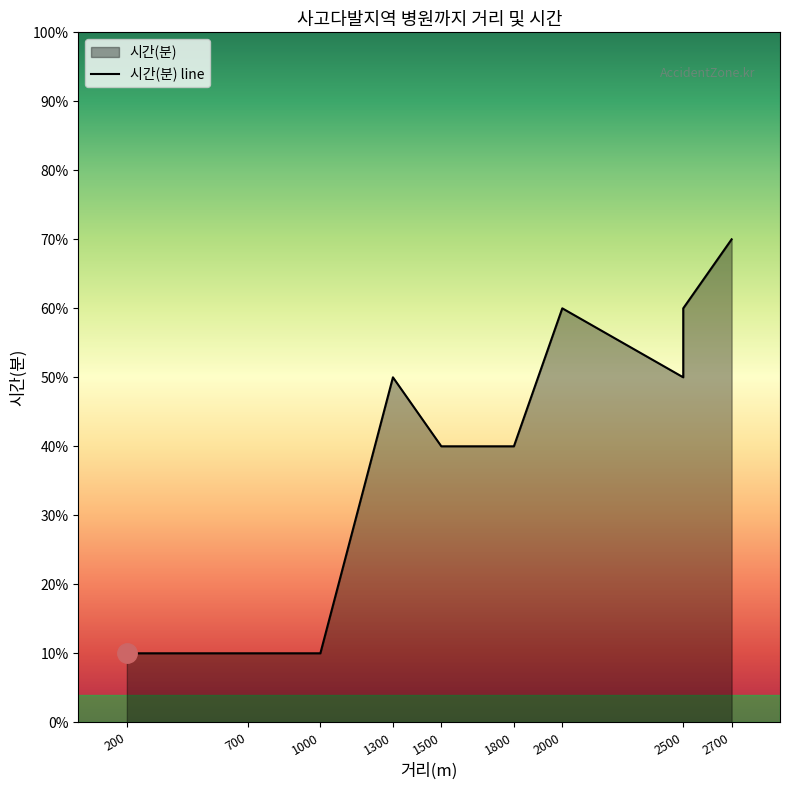

List the labels in order of value, largest first.

2700, 2500, 2000, 1300, 2500, 1500, 1800, 1000, 700, 200